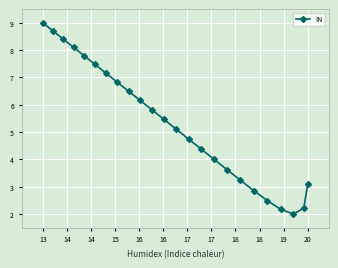

What is the sum of all values?

127.4